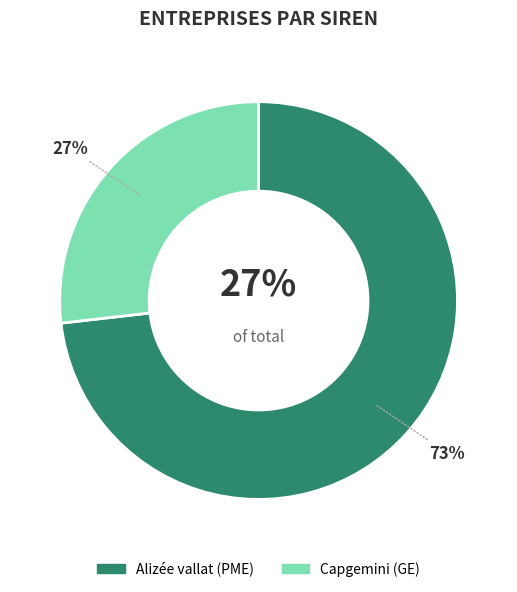

How much of the chart is everything except Capgemini?

73.2%